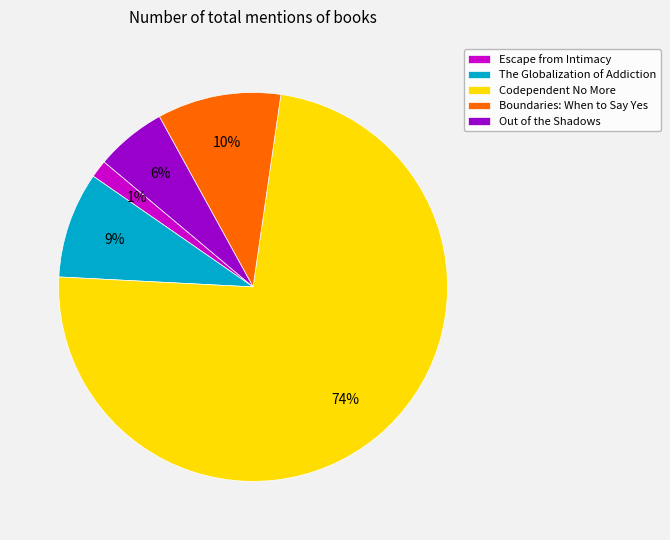

Which has a higher value, The Globalization of Addiction or Out of the Shadows?

The Globalization of Addiction